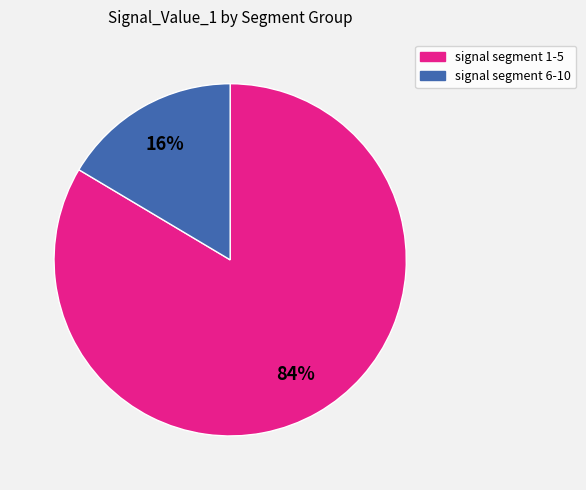

Is there any slice that represents more than half of the pie?

Yes